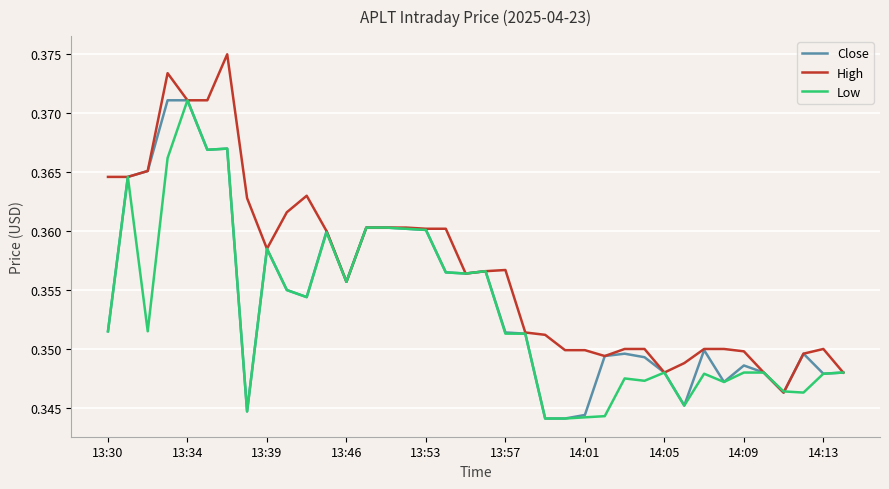

How many interior local valleys does the Low series have?

10